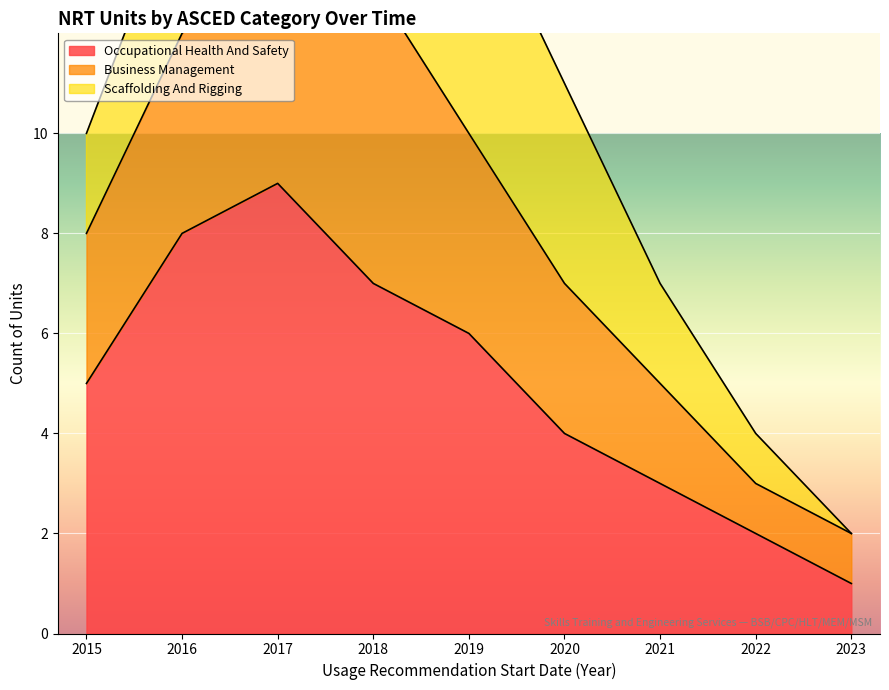

At which label does Occupational Health And Safety reach its peak?

2017